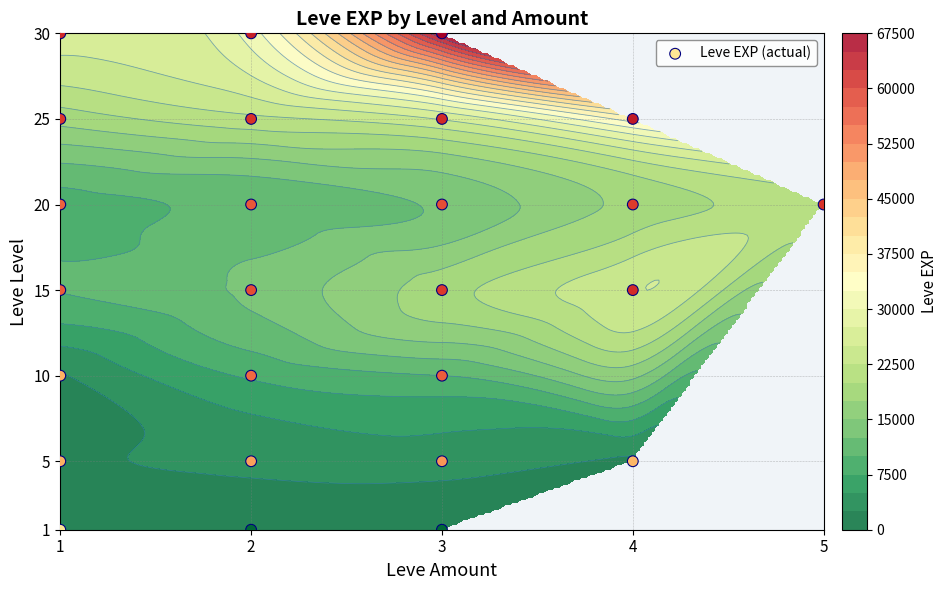

At which label is the value closest to 15?

1